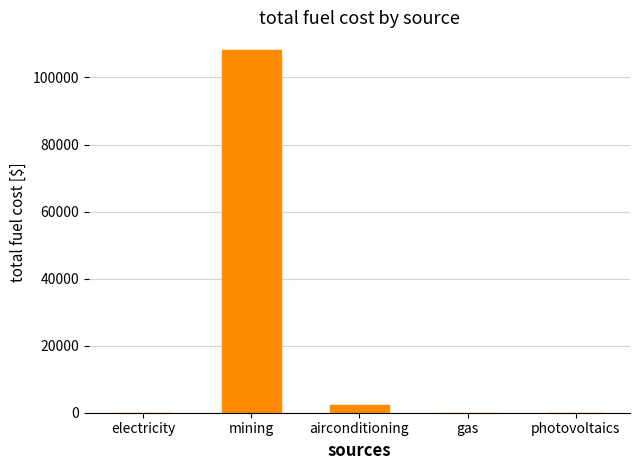

Which category has the highest value across all series?

mining